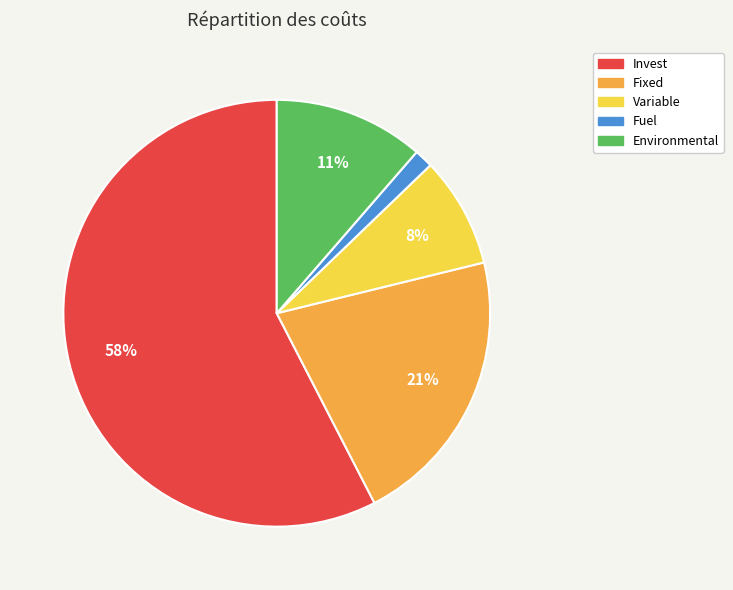

Count the number of slices in the pie.

5